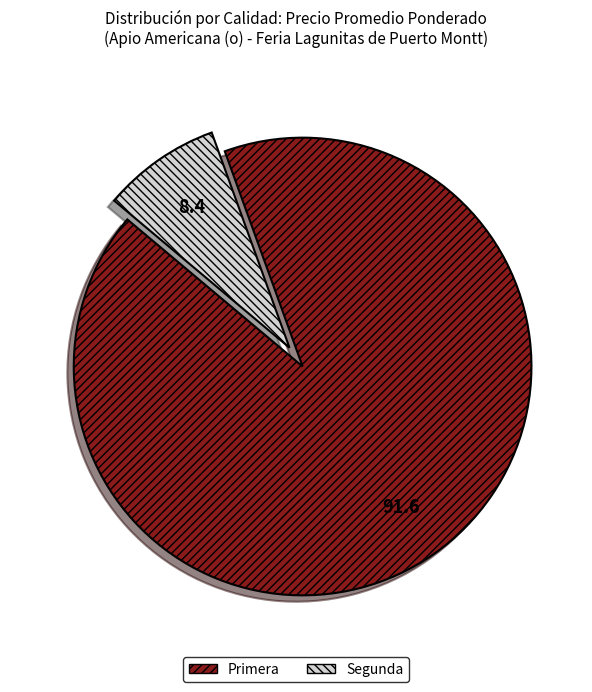

Which slice is the largest?

Primera